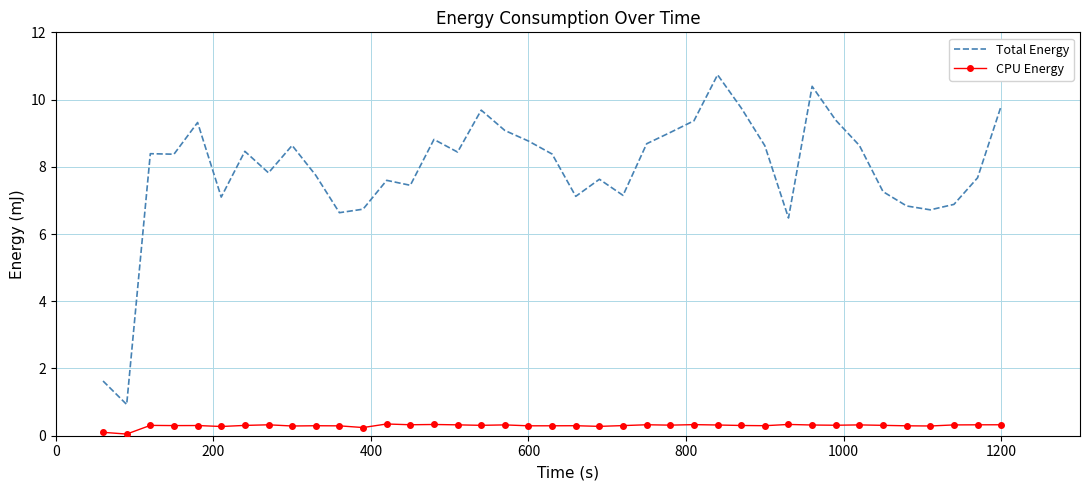

True or false: Total Energy has more than 2 points higher than both neighbors.

True